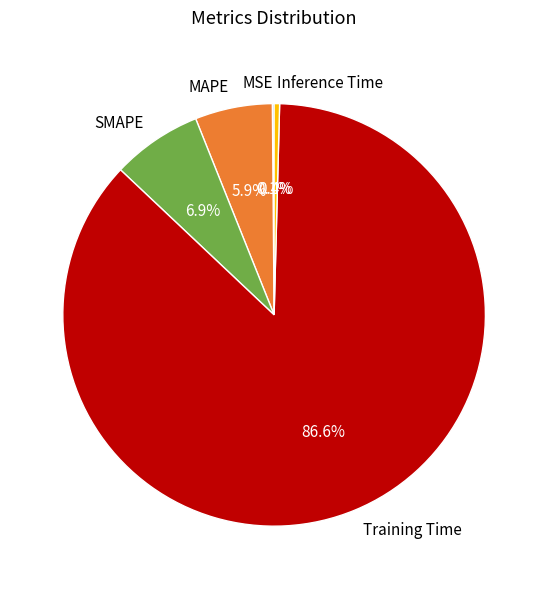

To the nearest percent, what portion does MAPE represent?

6%